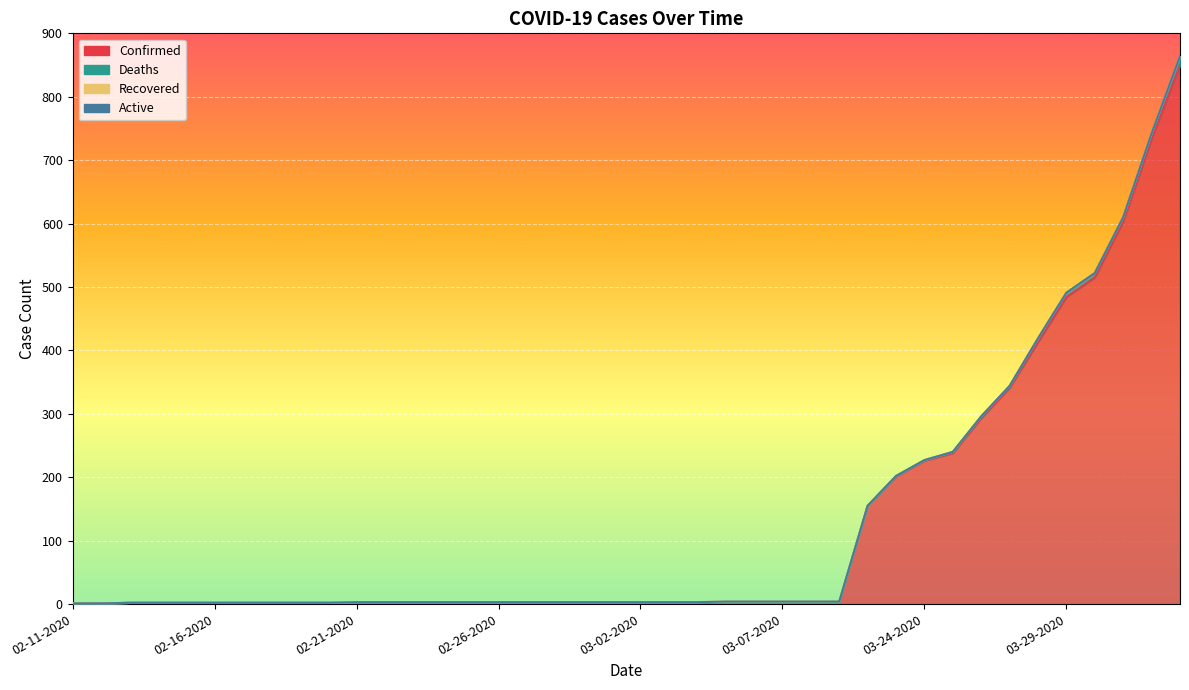

The value of Deaths at 03-24-2020 is 1. True or false?

True